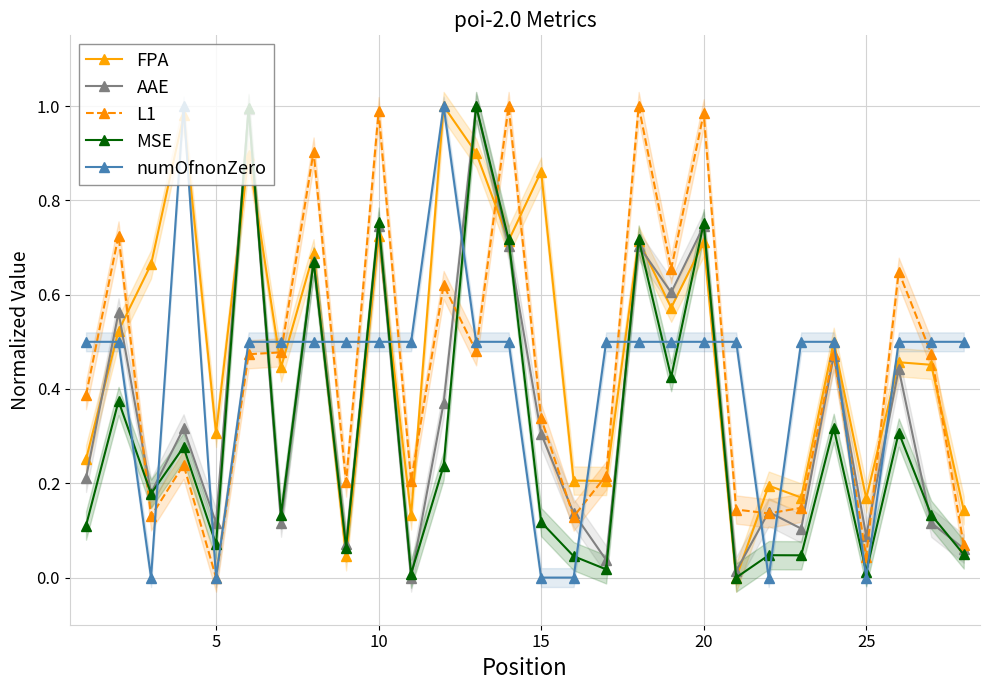

In AAE, how many points are lower than both neighbors (excluding endpoints)?

10